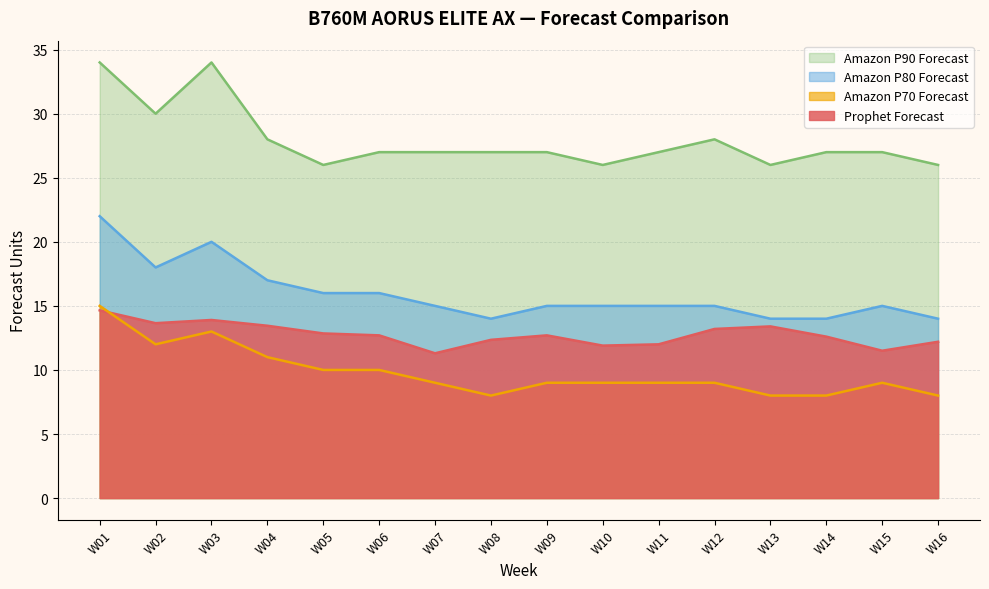

True or false: Prophet Forecast and Amazon P80 Forecast cross at least once.

False